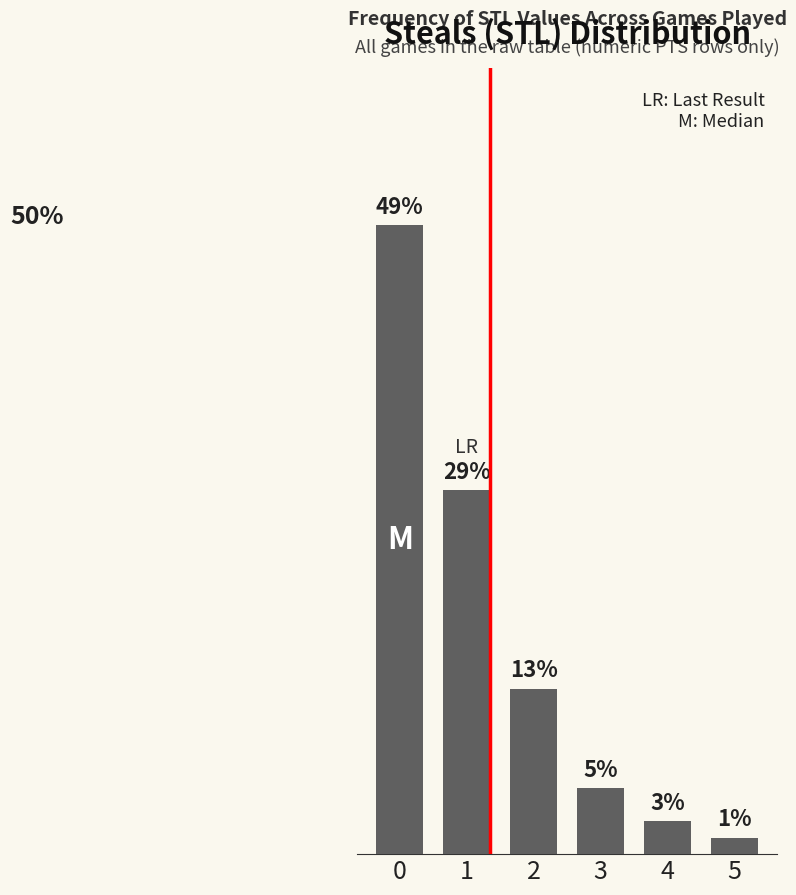

Where is the data nearest to the value 25?

1